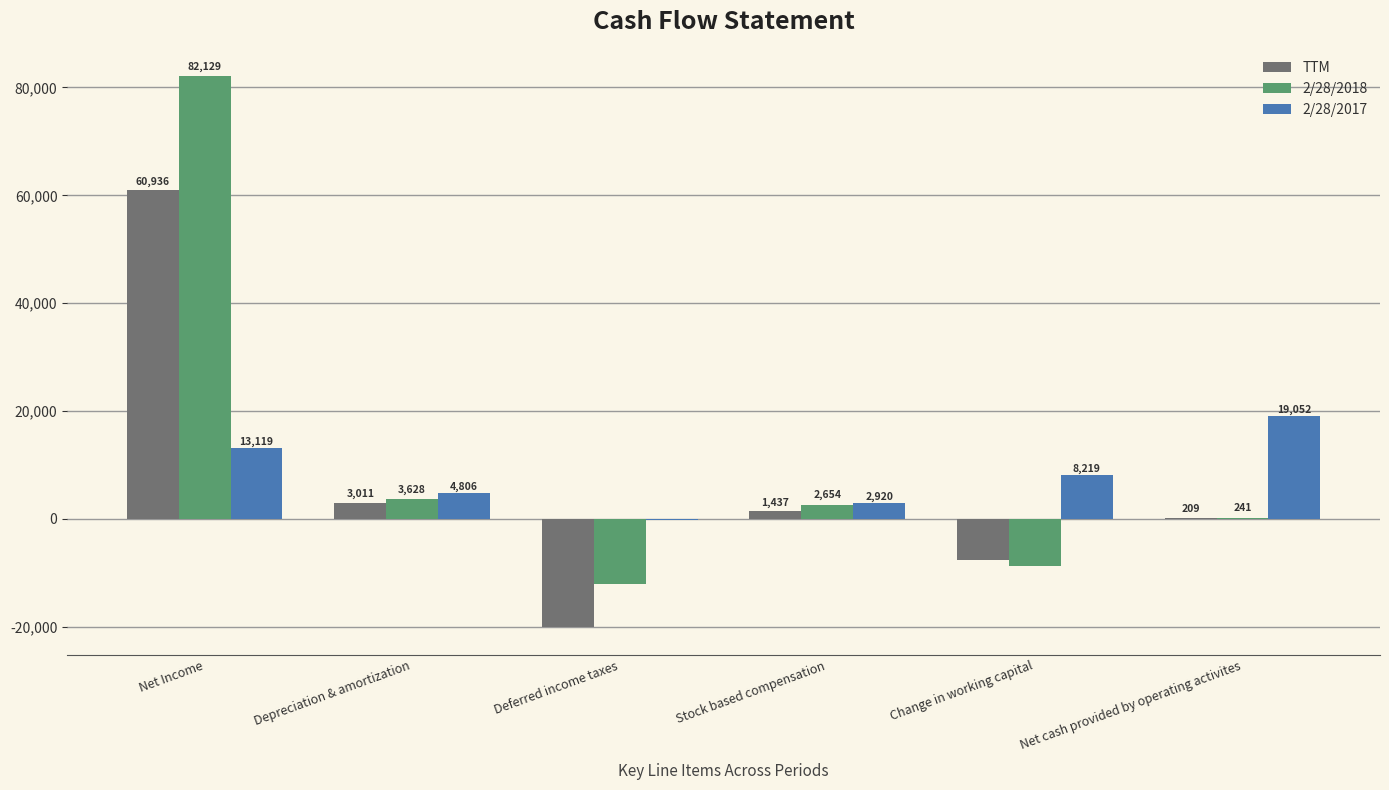

What is the highest value of the 2/28/2017 series?

19052